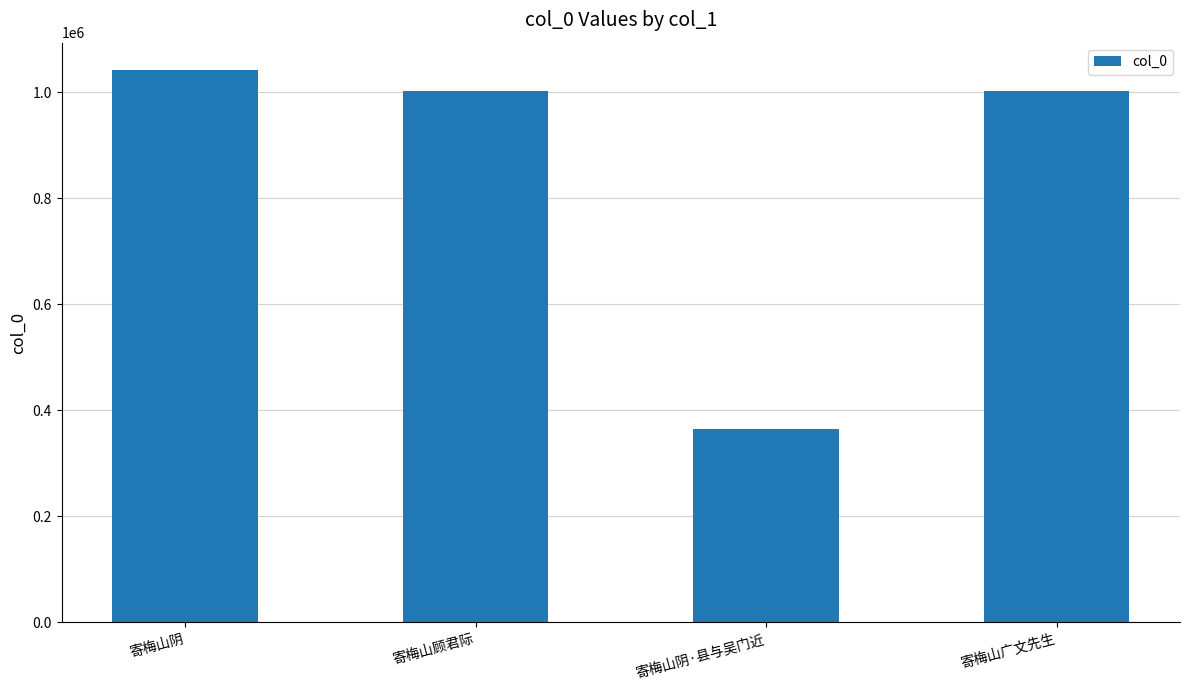

What position from the left is 寄梅山阴·县与吴门近?

3